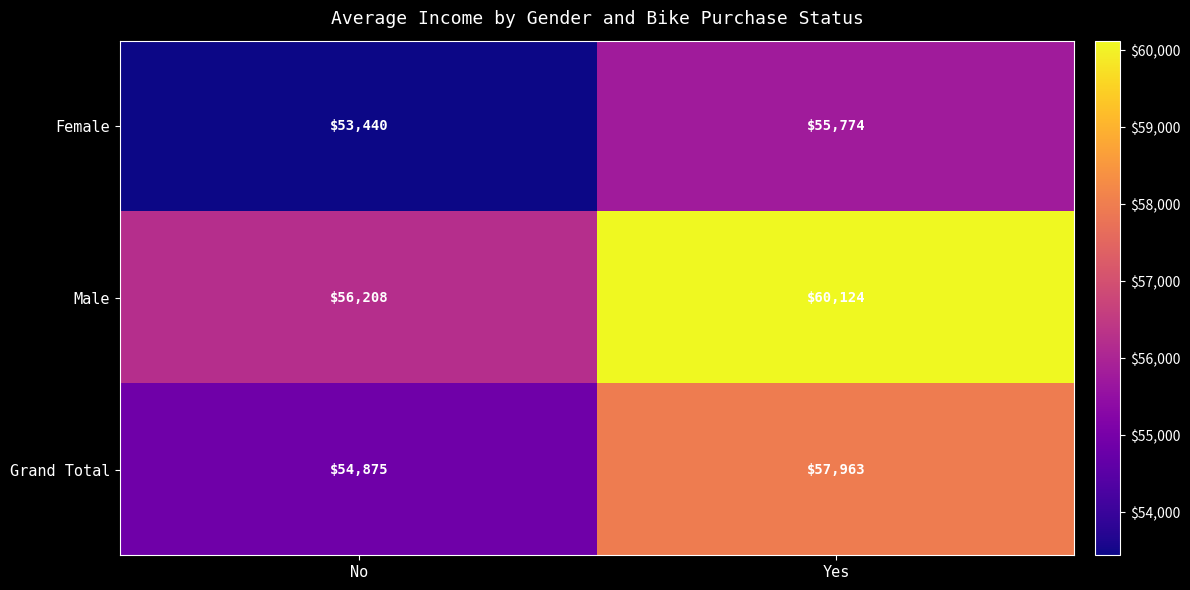

The Grand Total series shows 57963 at Yes. True or false?

True